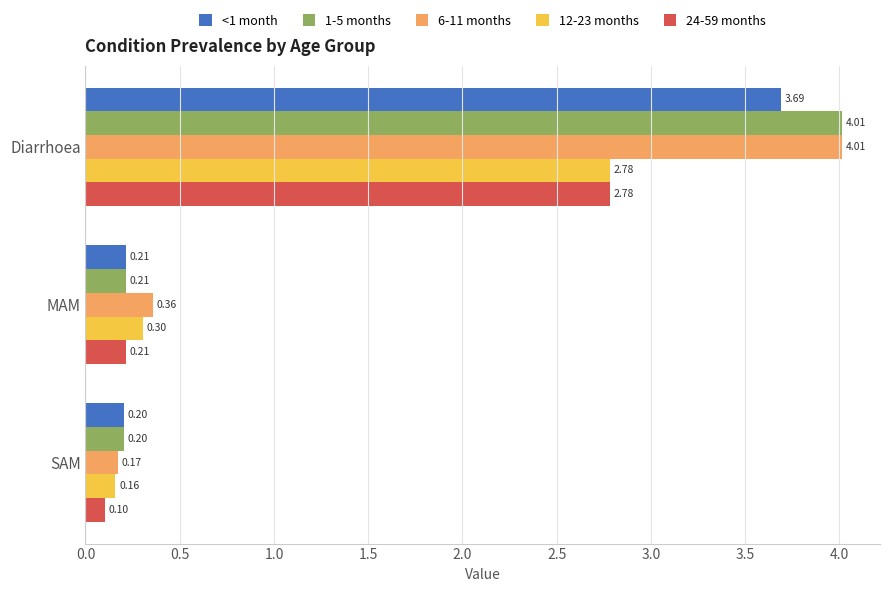

What is the average value of the 6-11 months series?

1.5